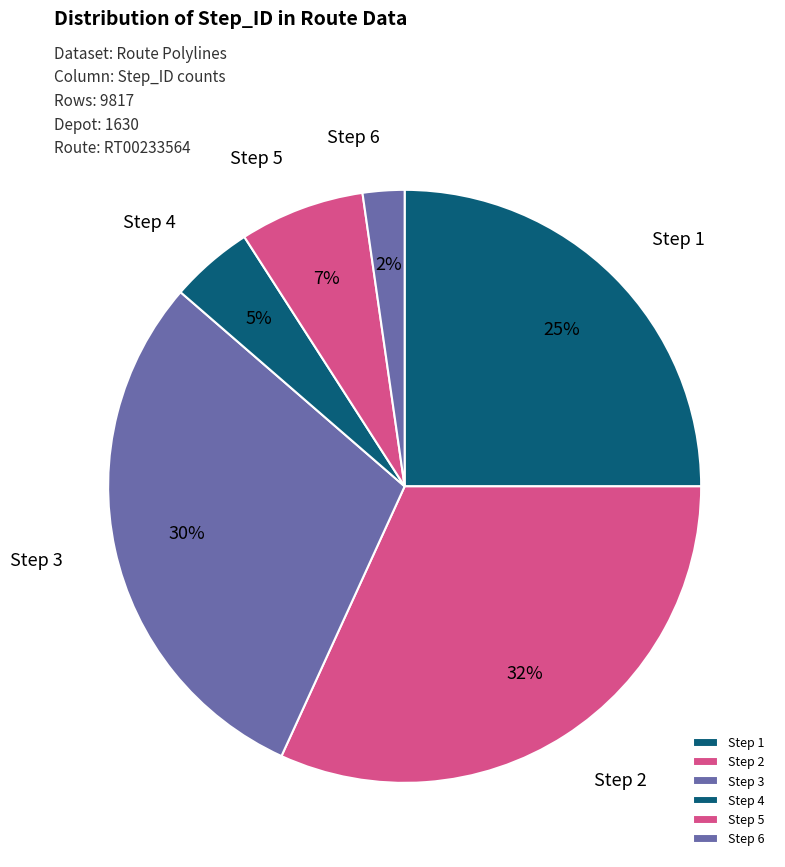

To the nearest percent, what is the difference between the largest and smallest slice percentages?

30%